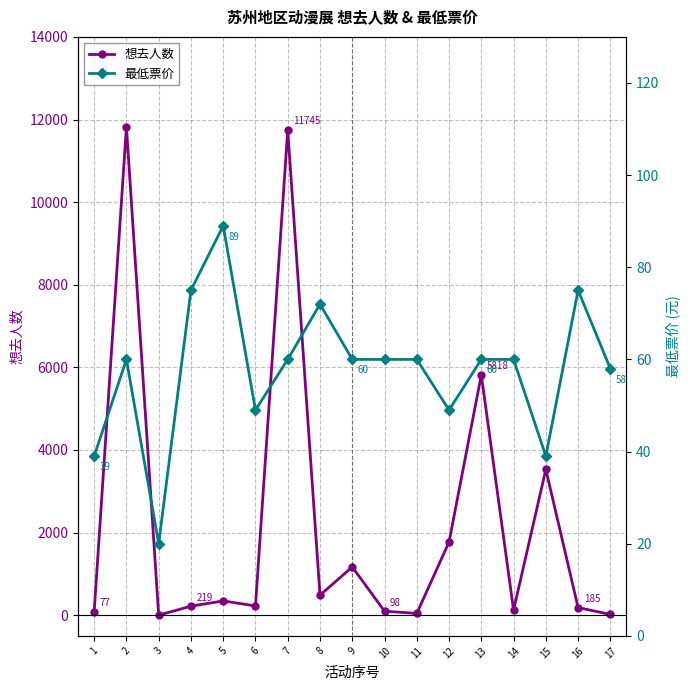

Where does the 最低票价 series first go above 60?

4